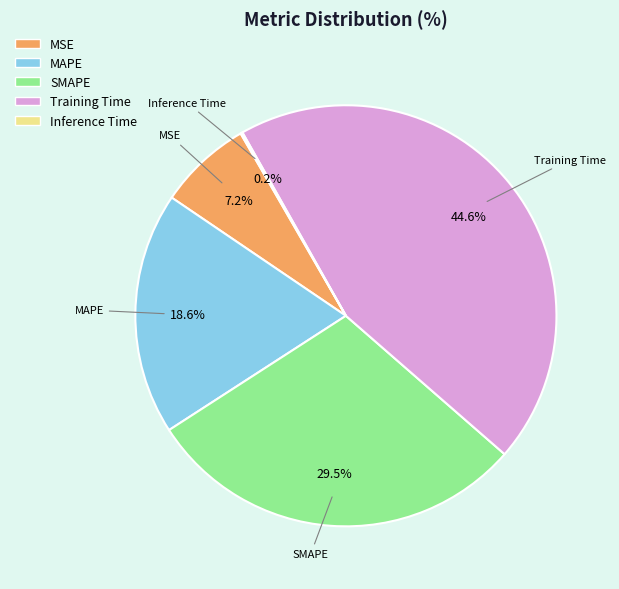

How much of the chart is everything except MAPE?

81.4%